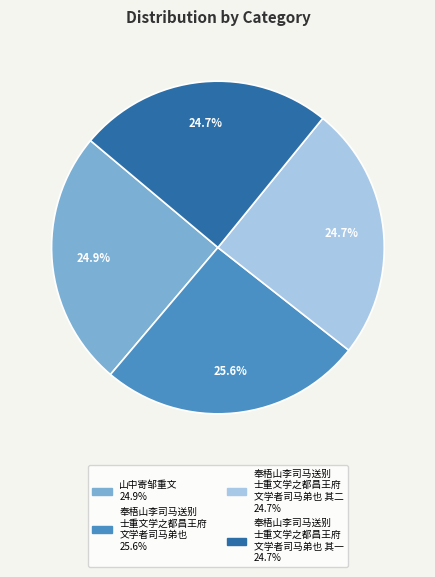

Is there a majority slice in this chart?

No